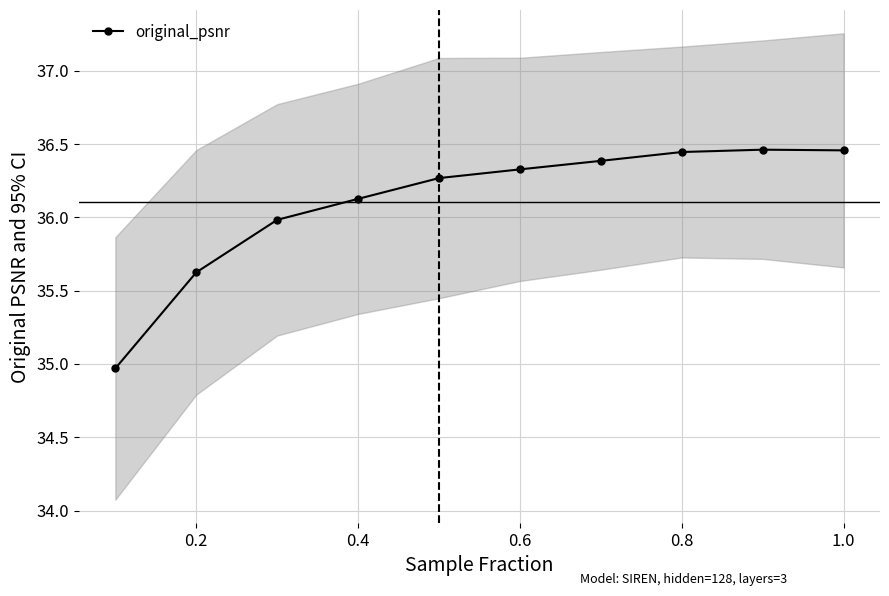

How many lines are shown in the chart?

1